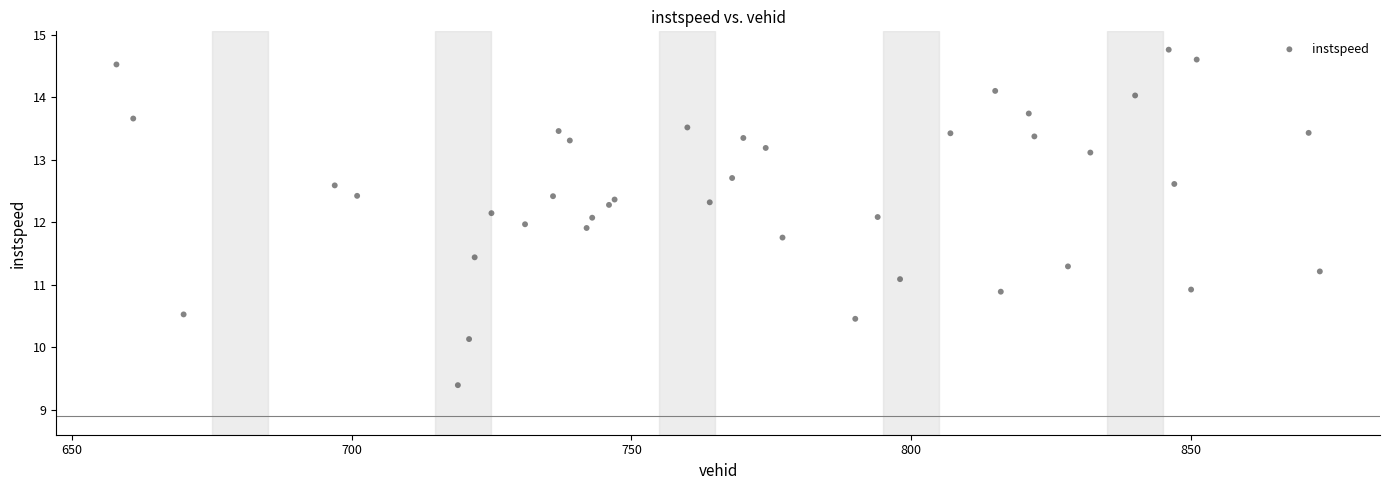

What is the range of X values (max minus min)?

215.0